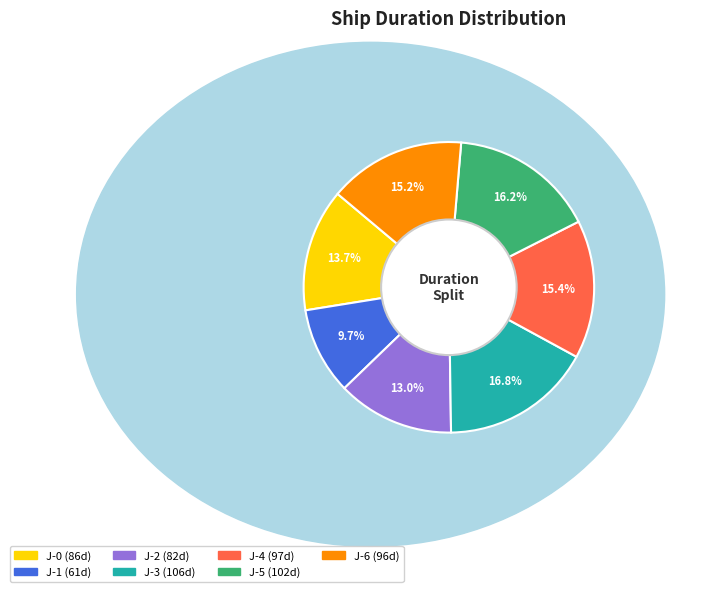

What is the ratio of the value at J-4 to the value at J-5?

1.0